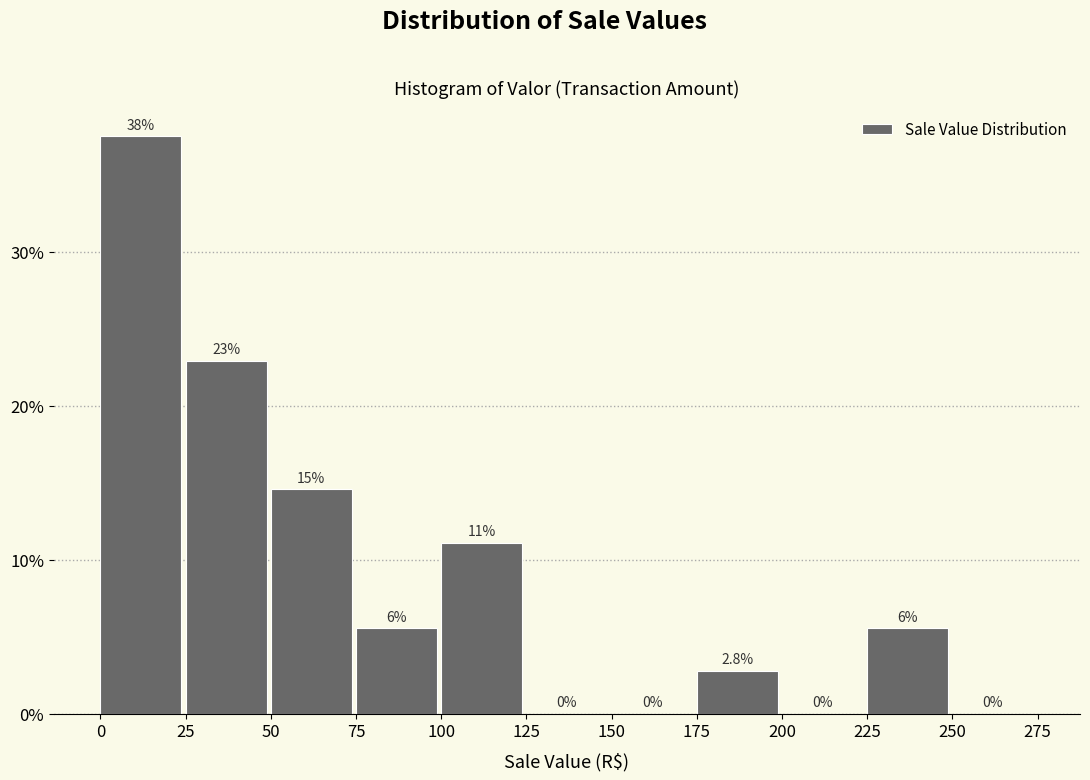

Over which range of the x-axis is the bar tallest?

0 to 25